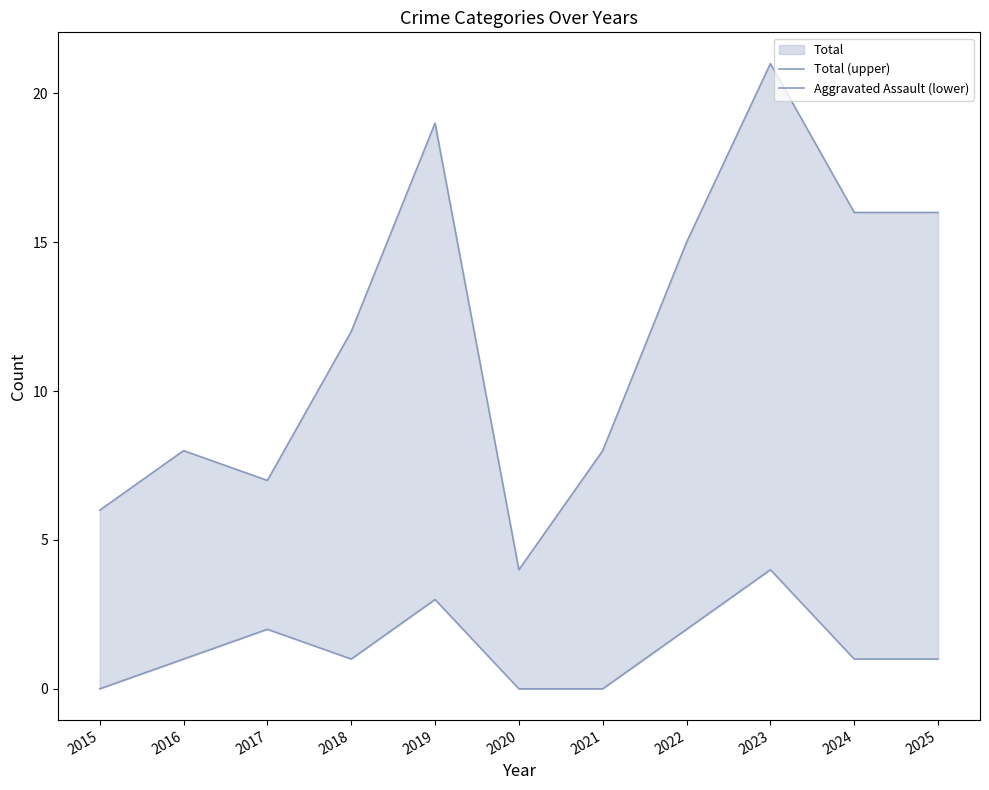

Reading left to right, extract all data points from this chart.

Total (upper): 6	8	7	12	19	4	8	15	21	16	16
Aggravated Assault (lower): 0	1	2	1	3	0	0	2	4	1	1